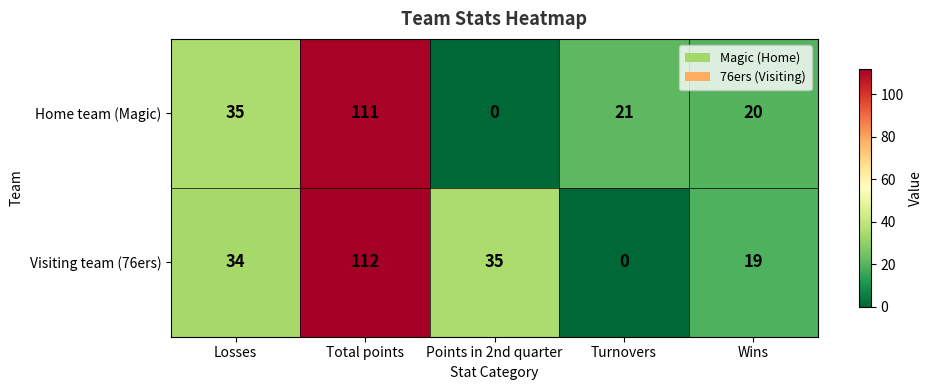

Where is Home team (Magic) nearest to the value 55?

Losses